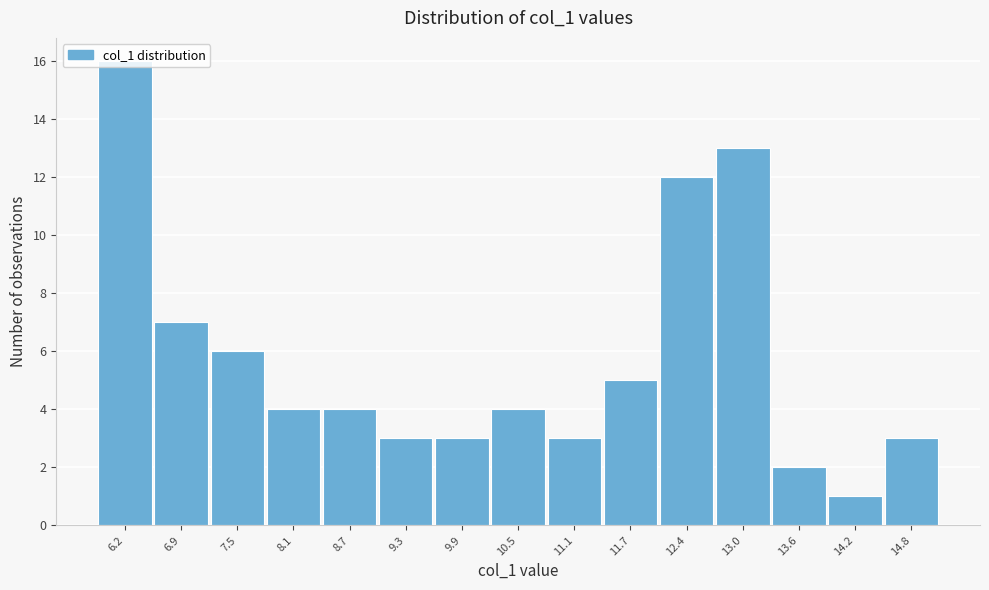

Which label corresponds to the largest value in the chart?

6.2